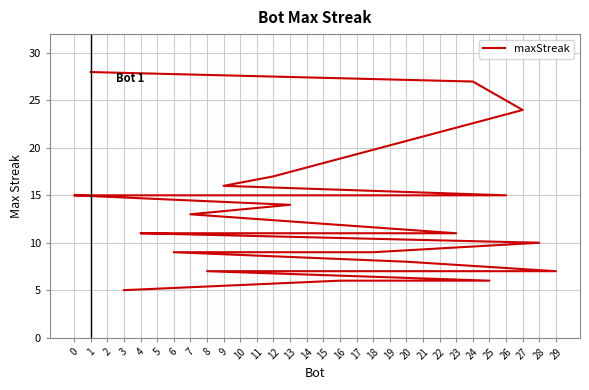

At which label does the data first exceed 11?

1